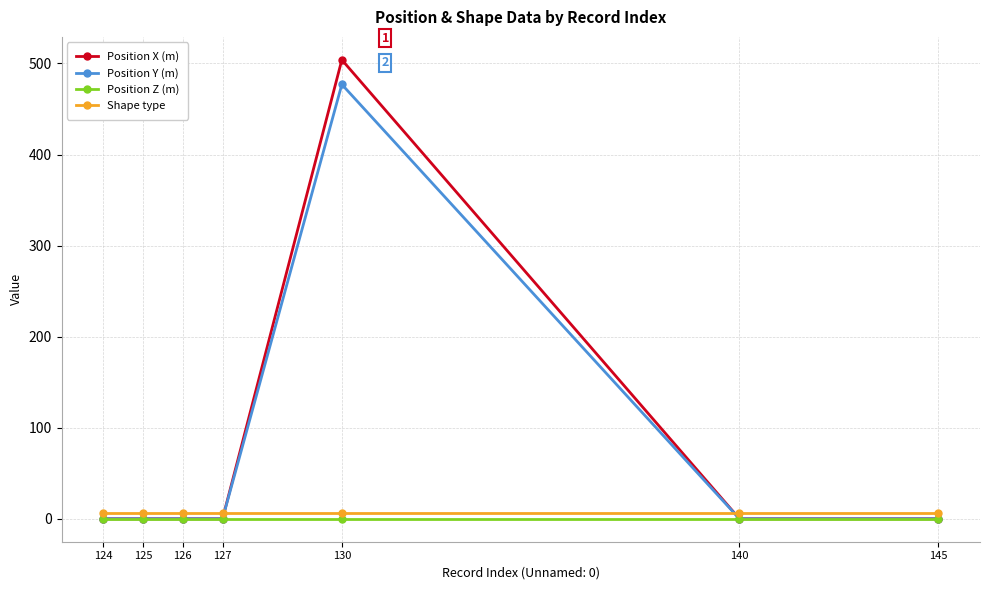

Which series has the largest range (max minus min)?

Position X (m)